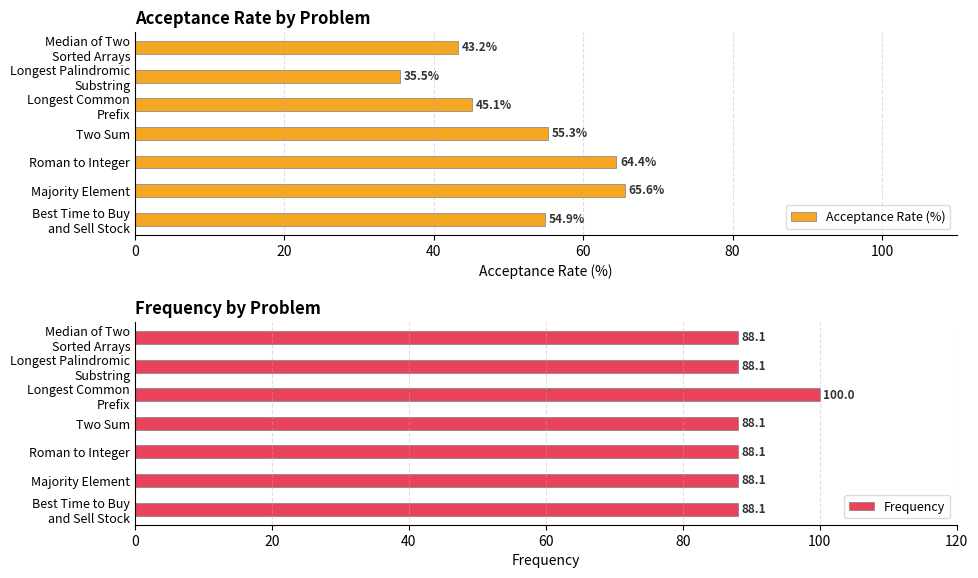

What is the difference between the maximum and second lowest values in the Acceptance Rate (%) series?

22.3